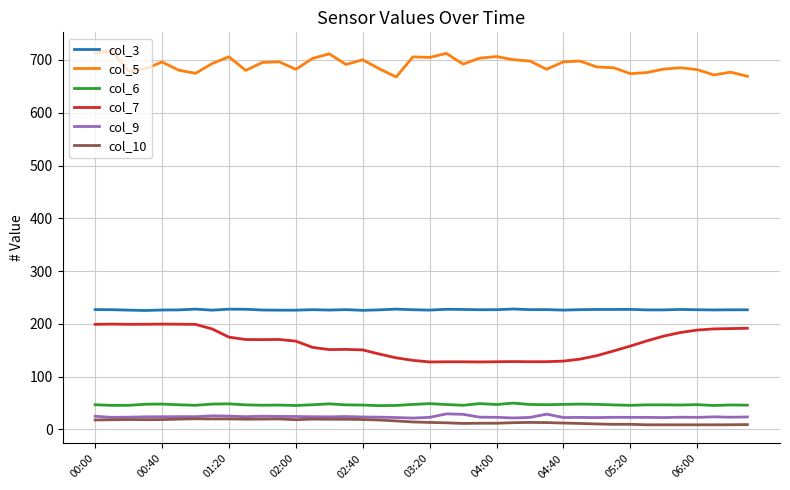

Which series has the largest total across all categories?

col_5